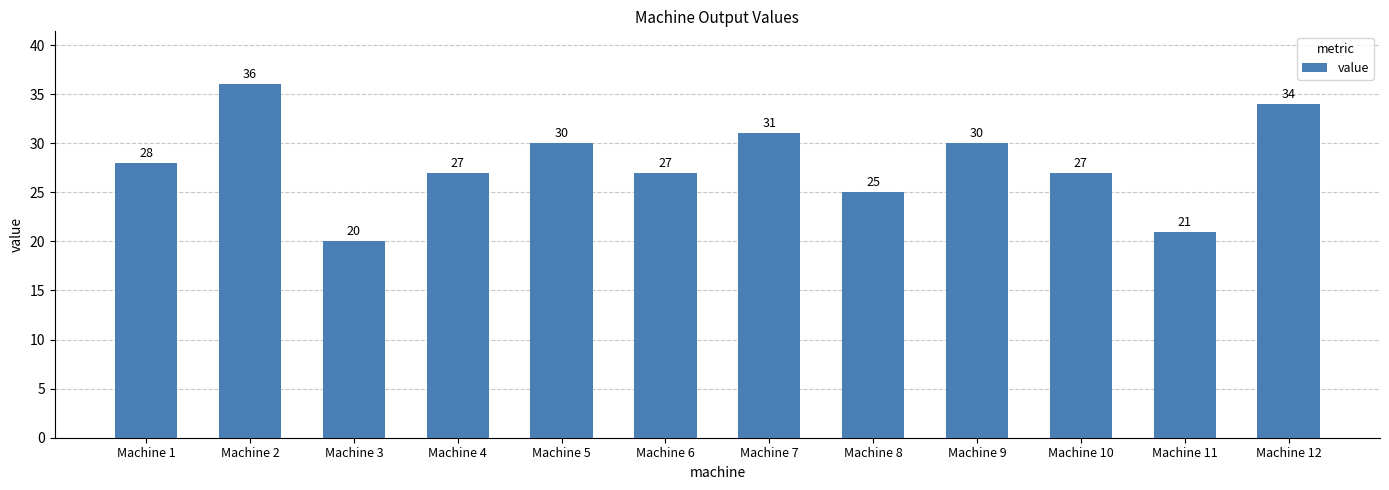

What is the difference between the maximum and minimum values?

16